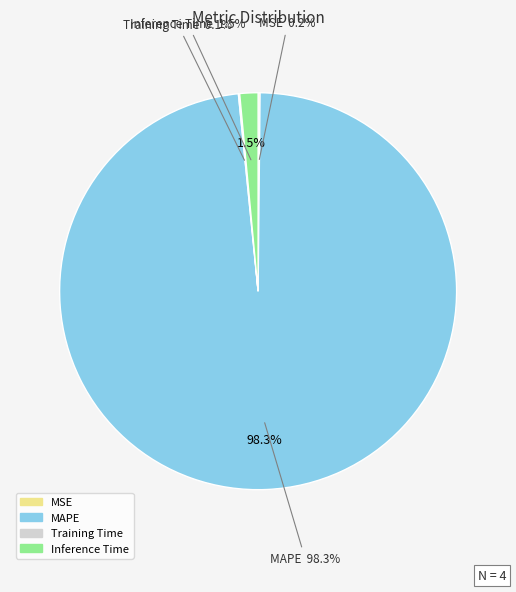

What is the majority slice?

MAPE